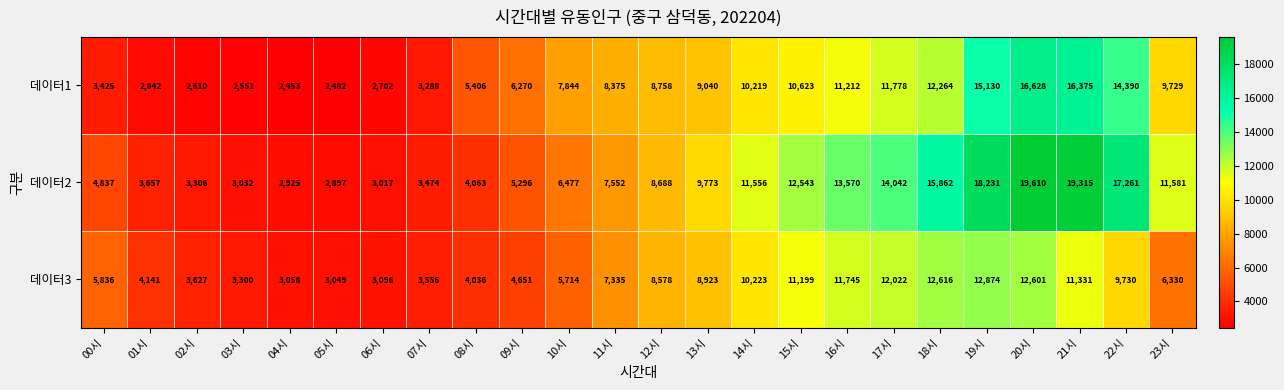

What is the total value across all series at 10시?

20035